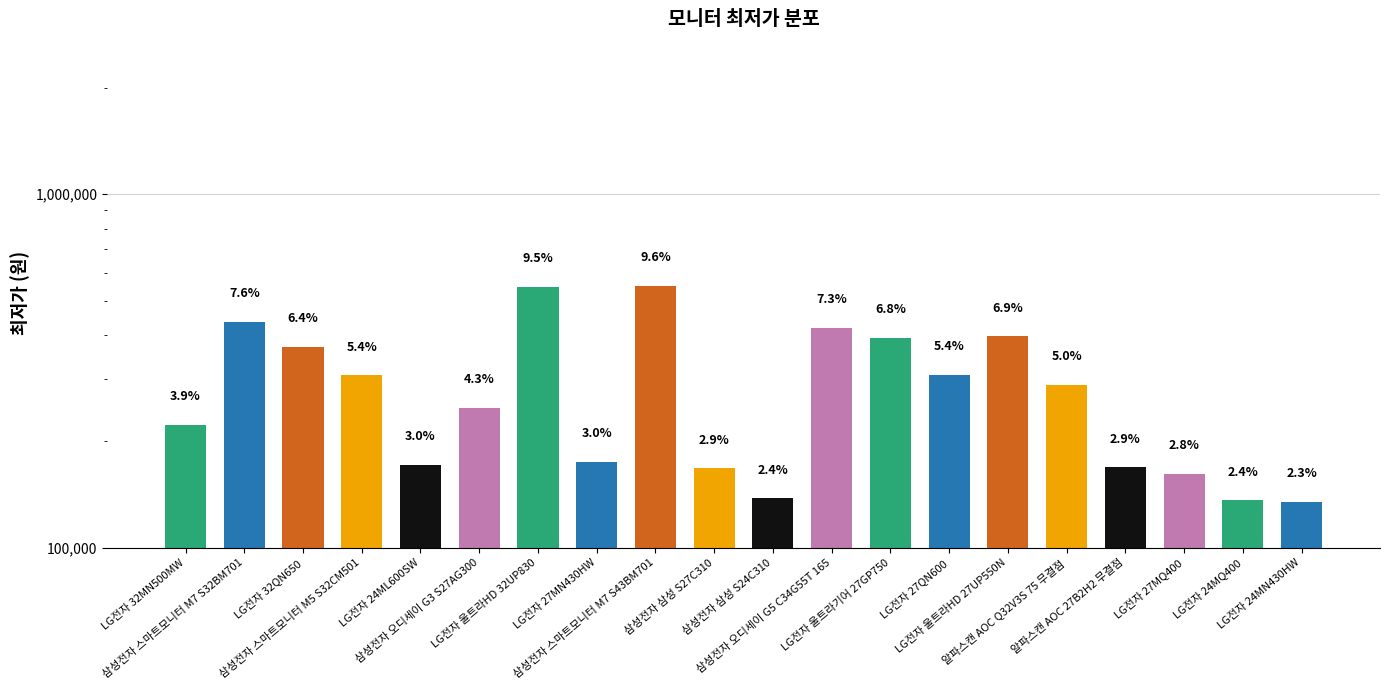

Reading left to right, extract all data points from this chart.

LG전자 32MN500MW=222990	삼성전자 스마트모니터 M7 S32BM701=436510	LG전자 32QN650=369850	삼성전자 스마트모니터 M5 S32CM501=307710	LG전자 24ML600SW=171900	삼성전자 오디세이 G3 S27AG300=249000	LG전자 울트라HD 32UP830=548300	LG전자 27MN430HW=174890	삼성전자 스마트모니터 M7 S43BM701=550320	삼성전자 삼성 S27C310=168000	삼성전자 삼성 S24C310=137990	삼성전자 오디세이 G5 C34G55T 165=418940	LG전자 울트라기어 27GP750=393280	LG전자 27QN600=308690	LG전자 울트라HD 27UP550N=396900	알파스캔 AOC Q32V3S 75 무결점=289000	알파스캔 AOC 27B2H2 무결점=169000	LG전자 27MQ400=161920	LG전자 24MQ400=136240	LG전자 24MN430HW=134900